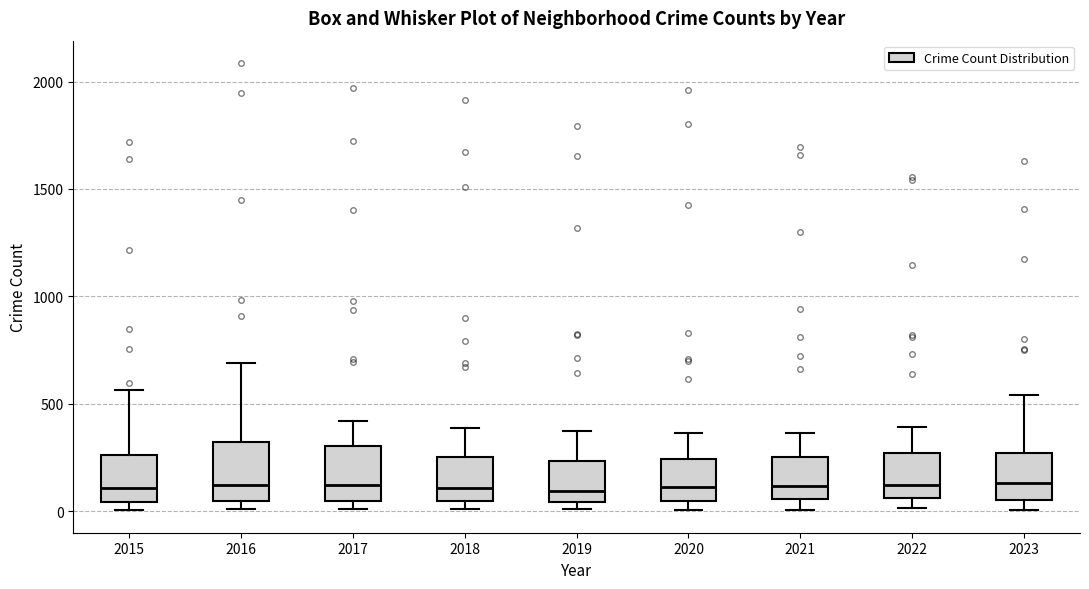

Where is the upper edge of the box at x = 2023 on the y-axis? The values are not printed on the chart, so give them approximately, as read against the axis.

250